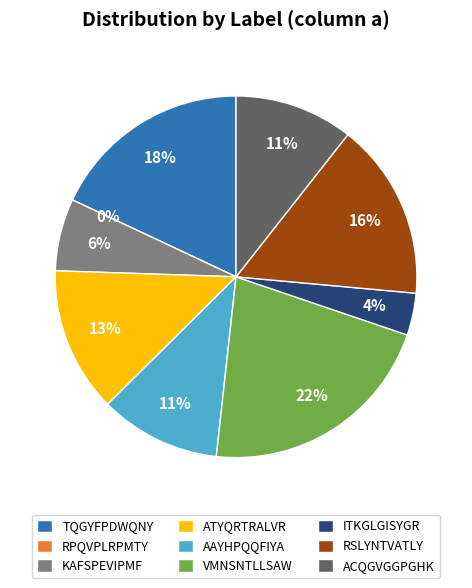

Is there a majority slice in this chart?

No